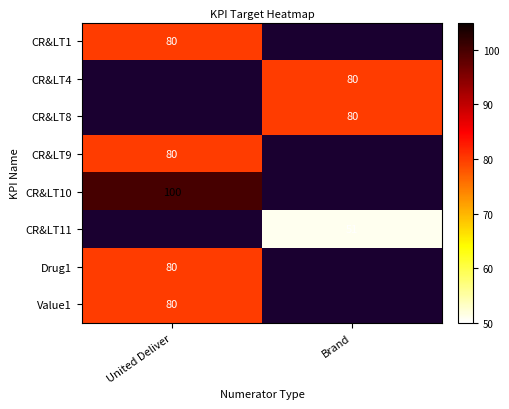

The value of CR&LT11 at Brand is 79.6. True or false?

False